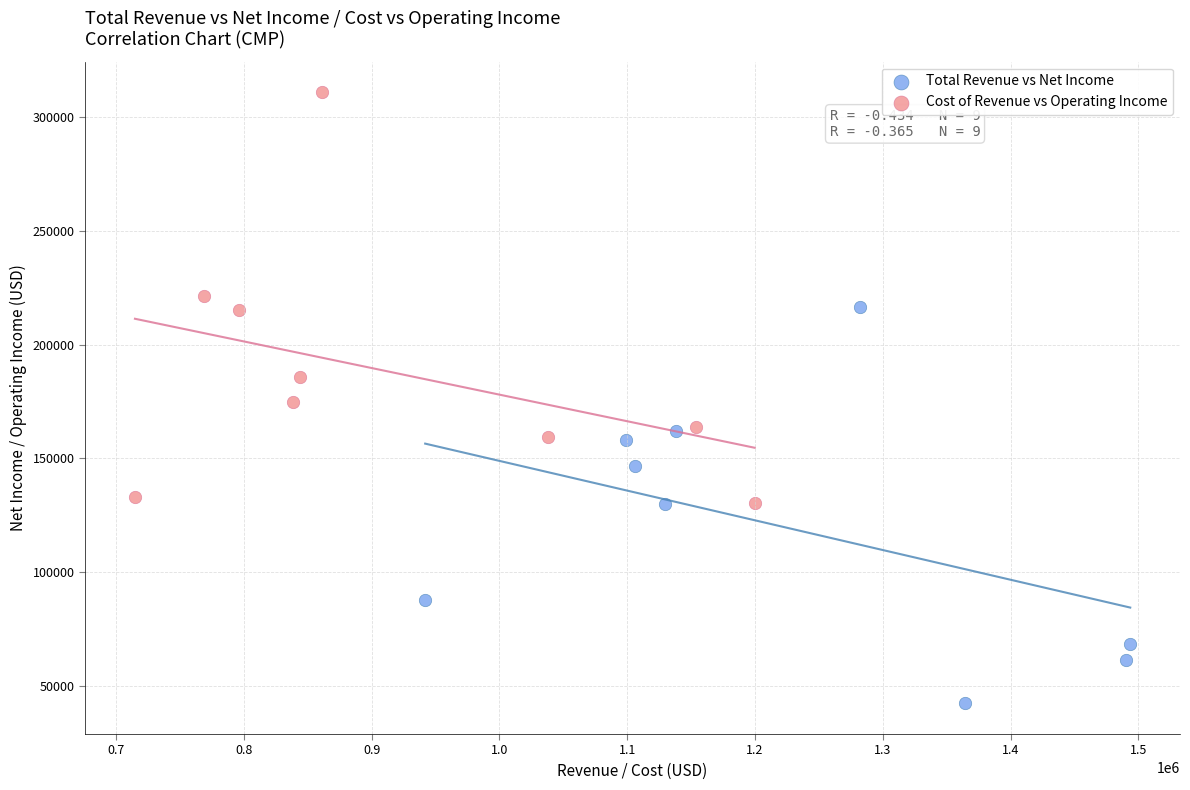

Which series reaches the maximum Y coordinate?

Cost of Revenue vs Operating Income